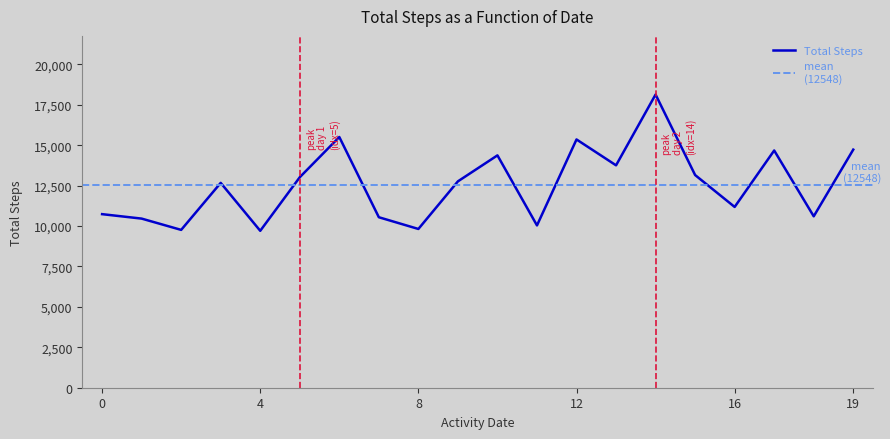

How many distinct data groups are displayed?

1